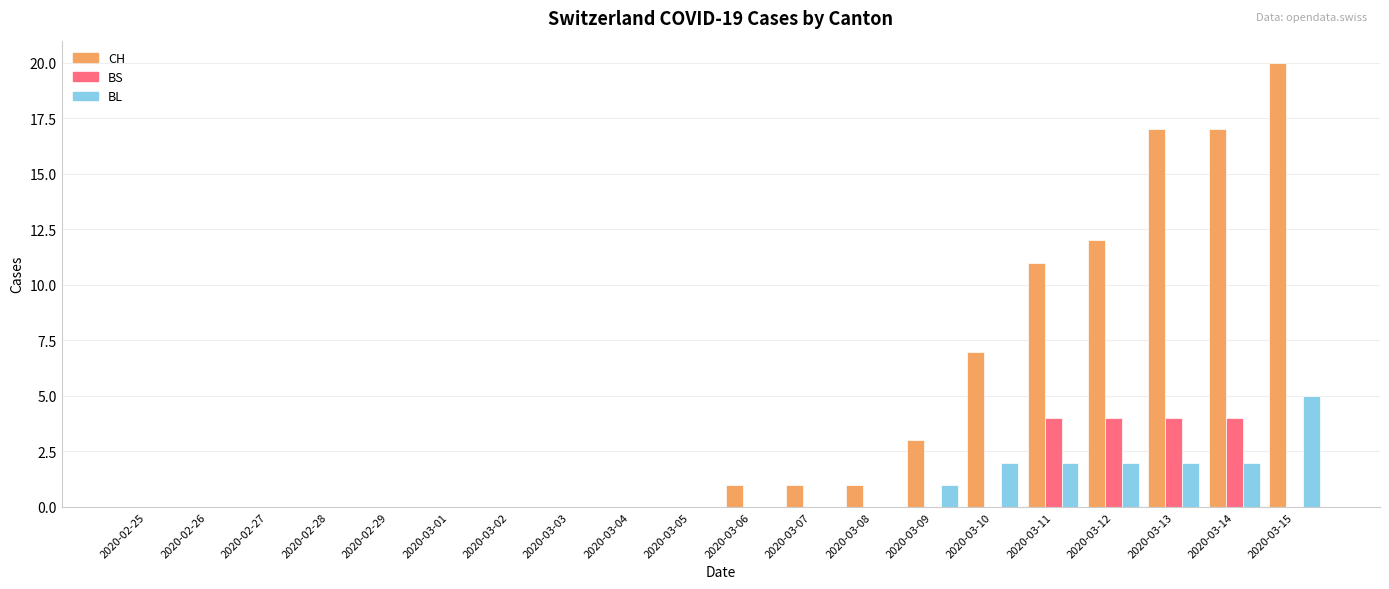

What is the total value across all series at 2020-03-14?

23